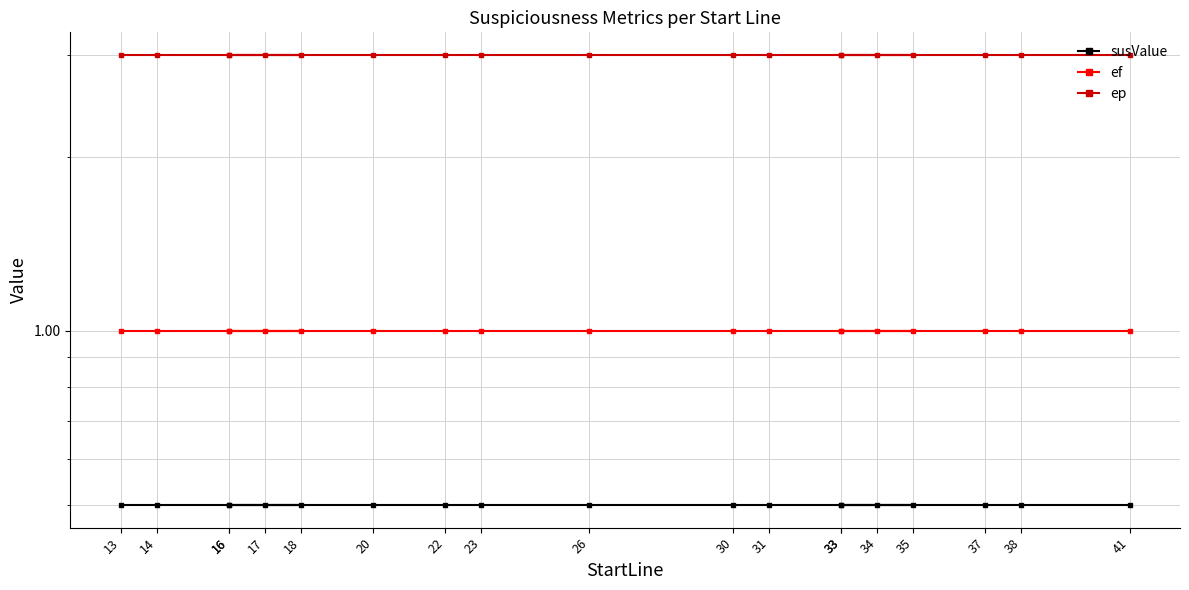

The susValue series shows 0.5 at 16. True or false?

True